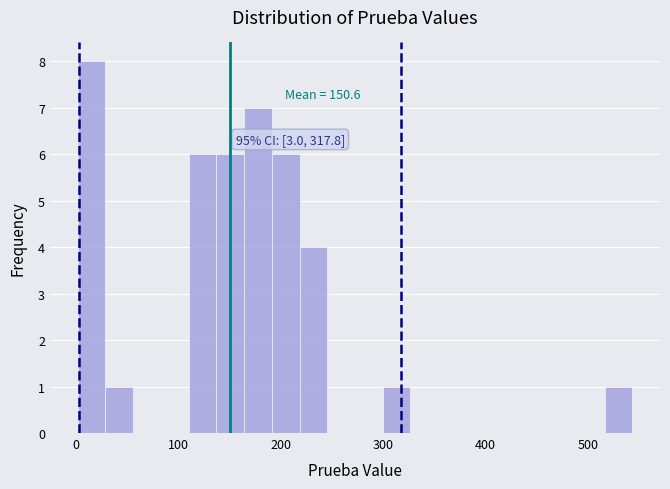

Read against the x-axis, roughly where is the centre of the tallest bar?

20